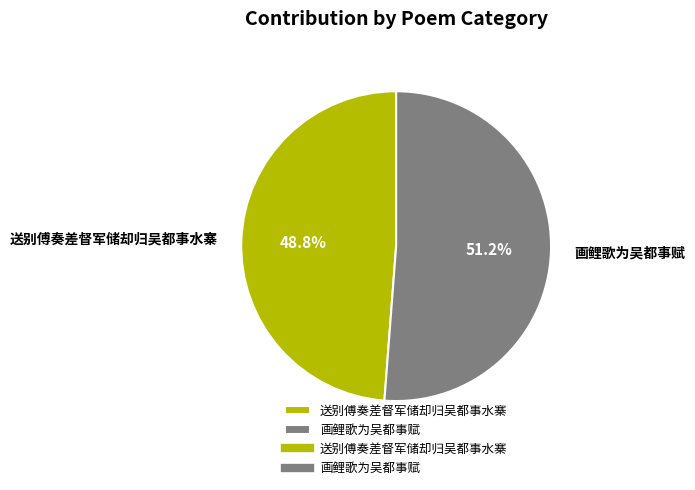

What is the ratio of the value at 画鲤歌为吴都事赋 to the value at 送别傅奏差督军储却归吴都事水寨?

1.0